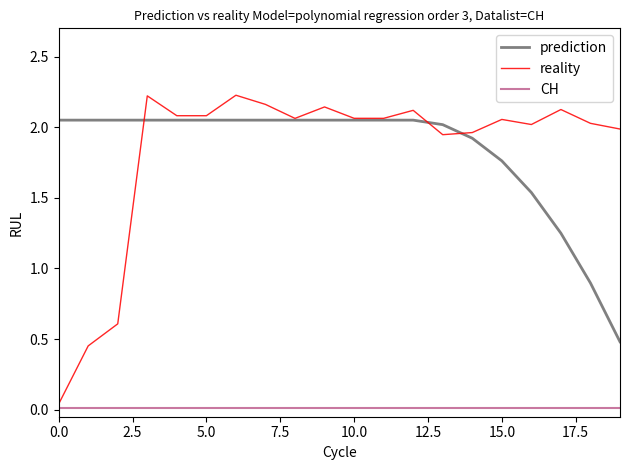

True or false: CH and reality intersect in this chart.

False